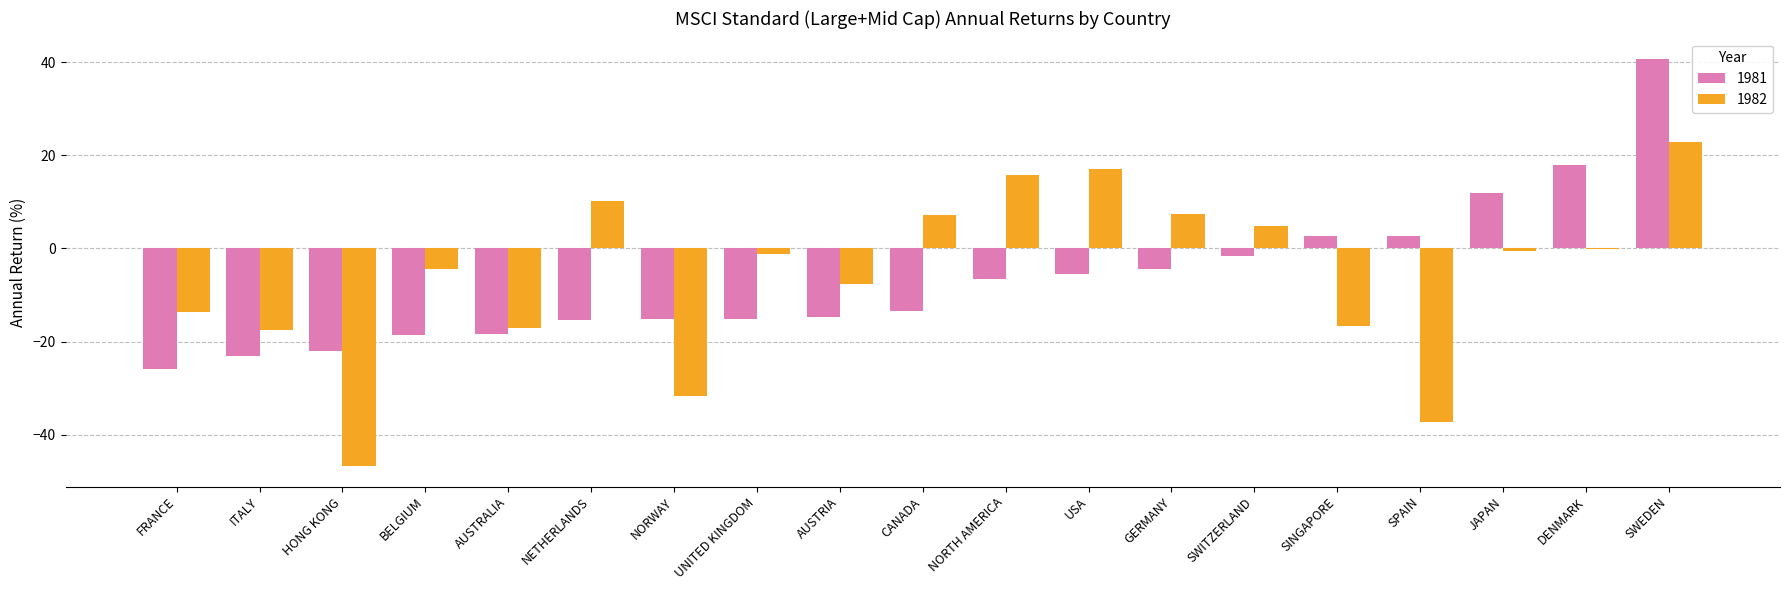

What is the total value across all series at SPAIN?

-34.4